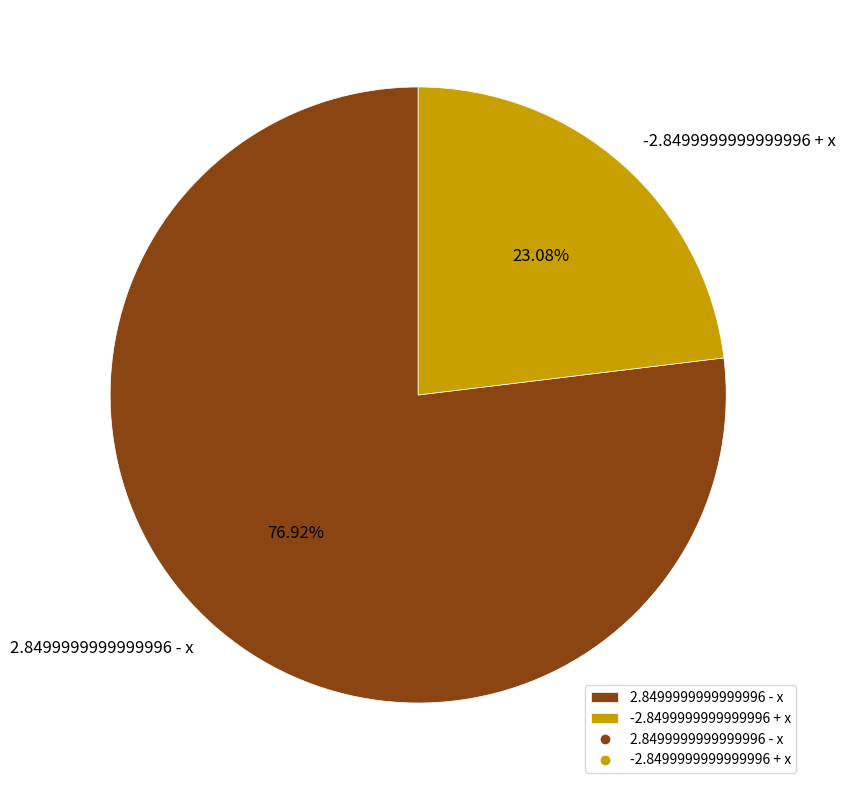

What percentage is the -2.8499999999999996 + x slice, to the nearest percent?

23%